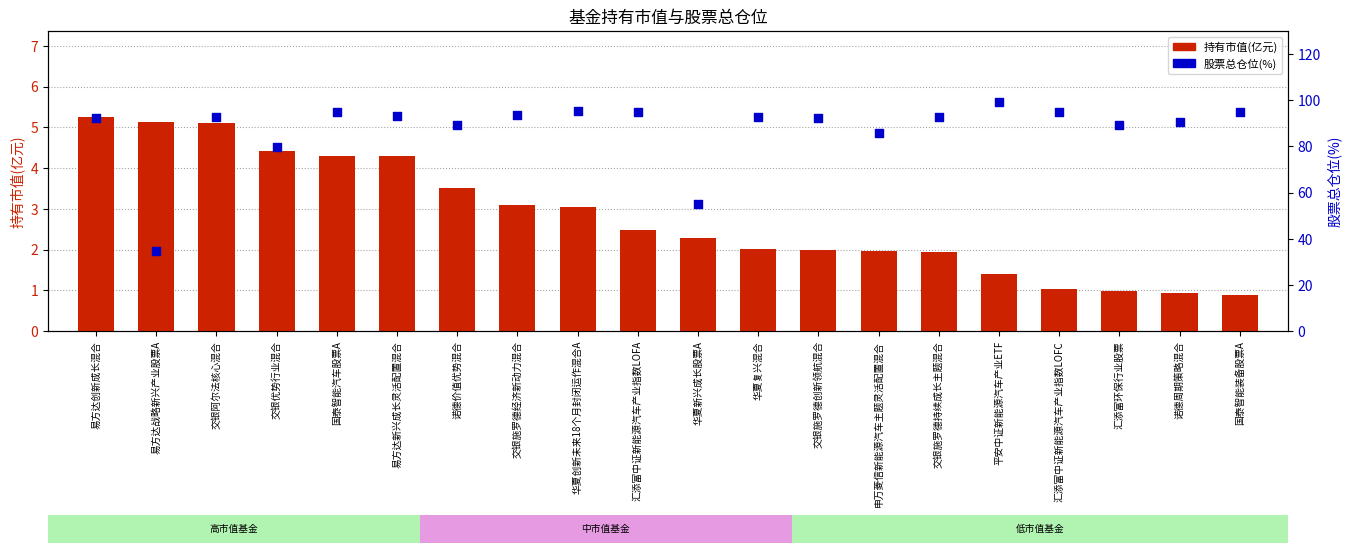

Is the value of 持有市值(亿元) at 汇添富中证新能源汽车产业指数LOFA greater than the value of 股票总仓位(%) at 易方达创新成长混合?

No